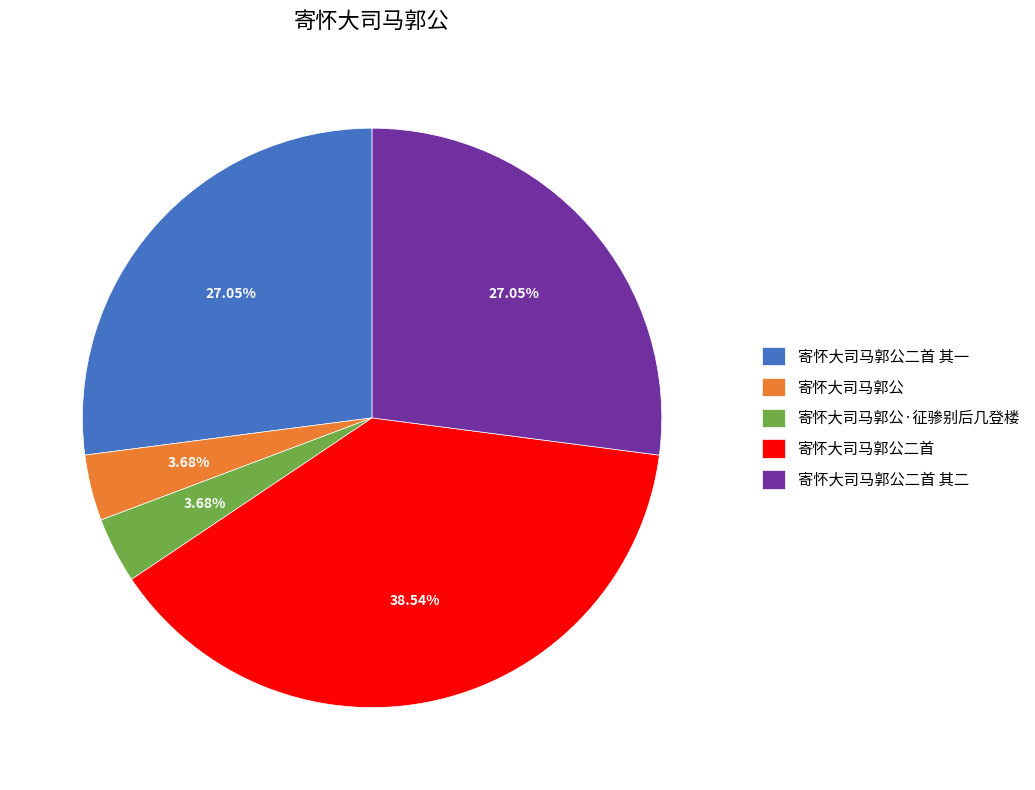

To the nearest percent, what portion does 寄怀大司马郭公二首 represent?

39%